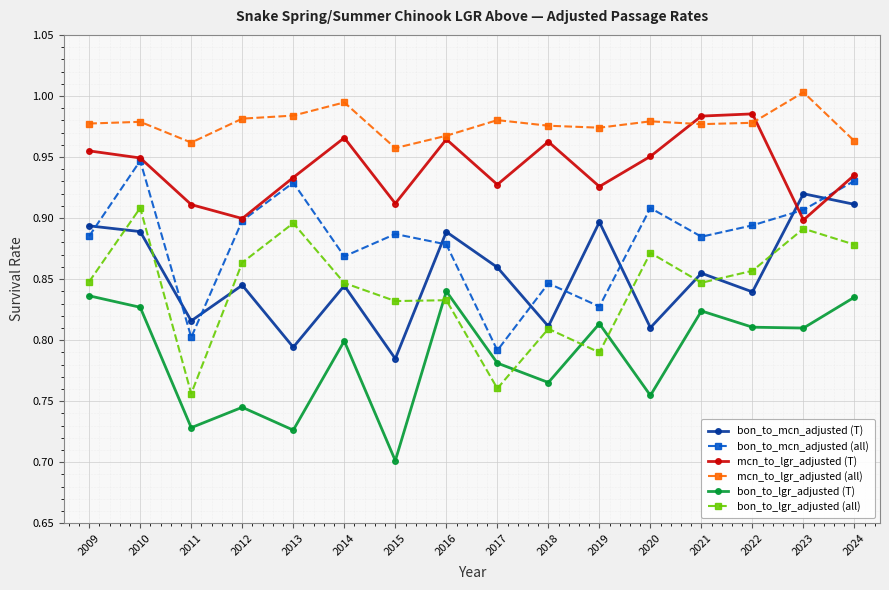

How many data points does each series have?

16